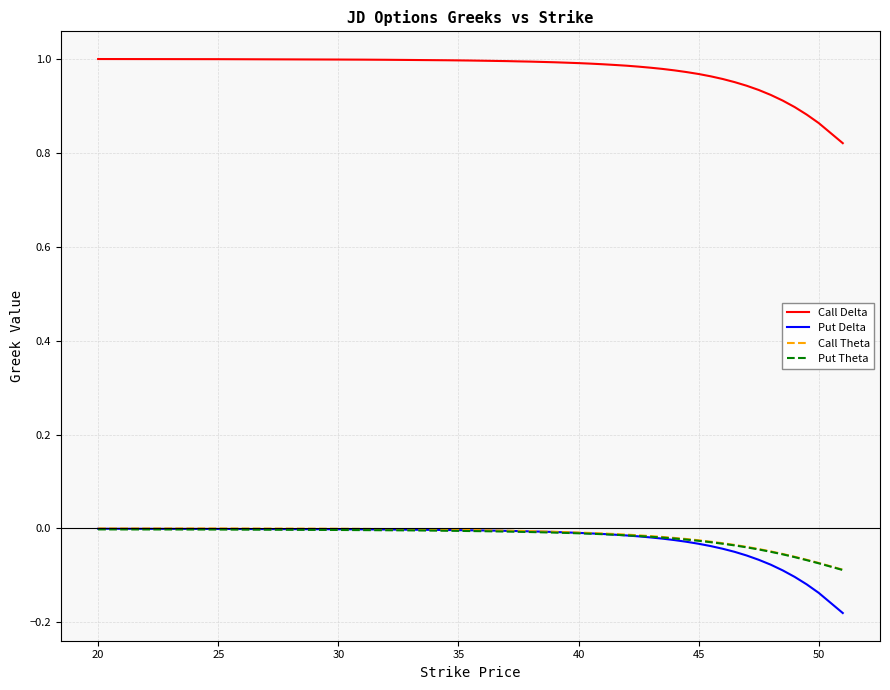

Which series has the largest range (max minus min)?

Put Delta